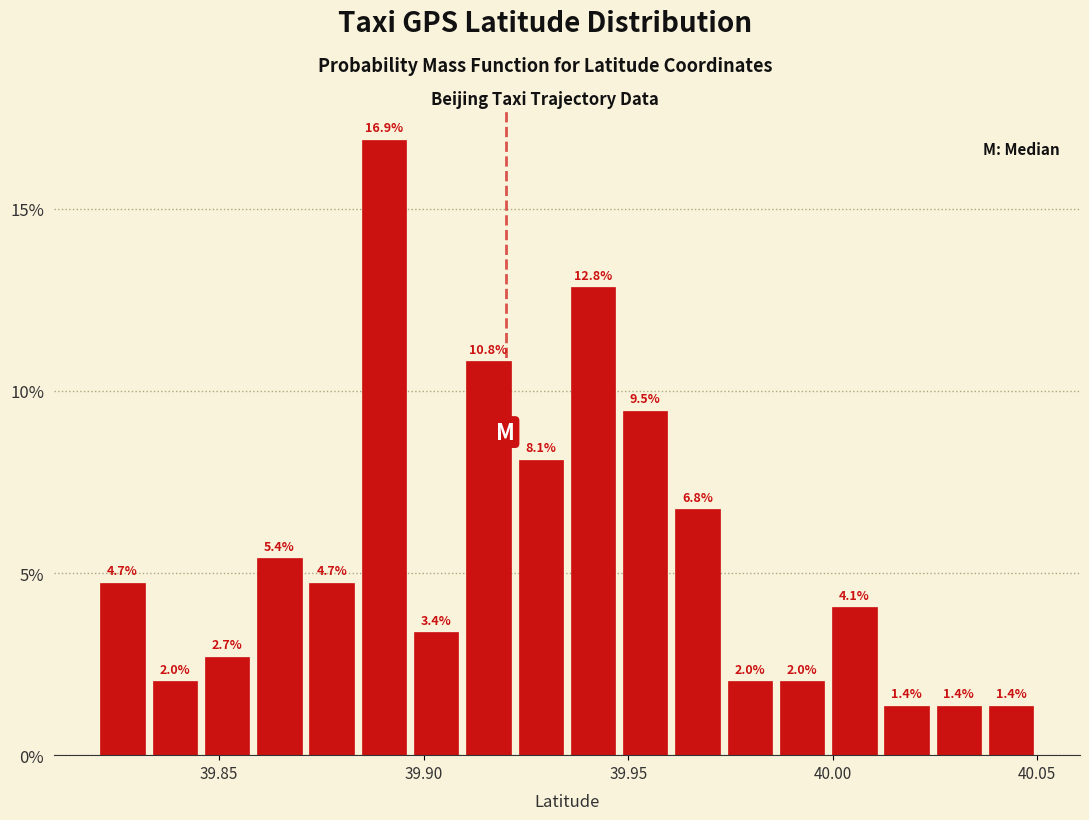

Read against the x-axis, roughly where is the centre of the tallest bar?

39.890